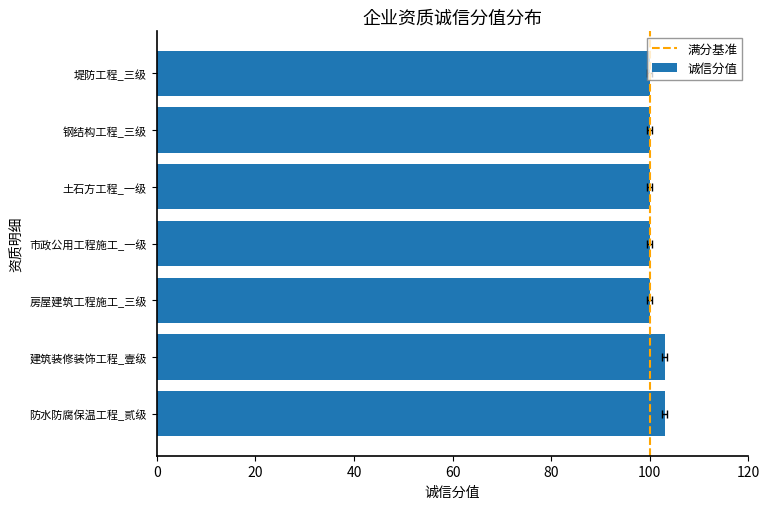

How many 诚信分值 values are between 100 and 103?

7